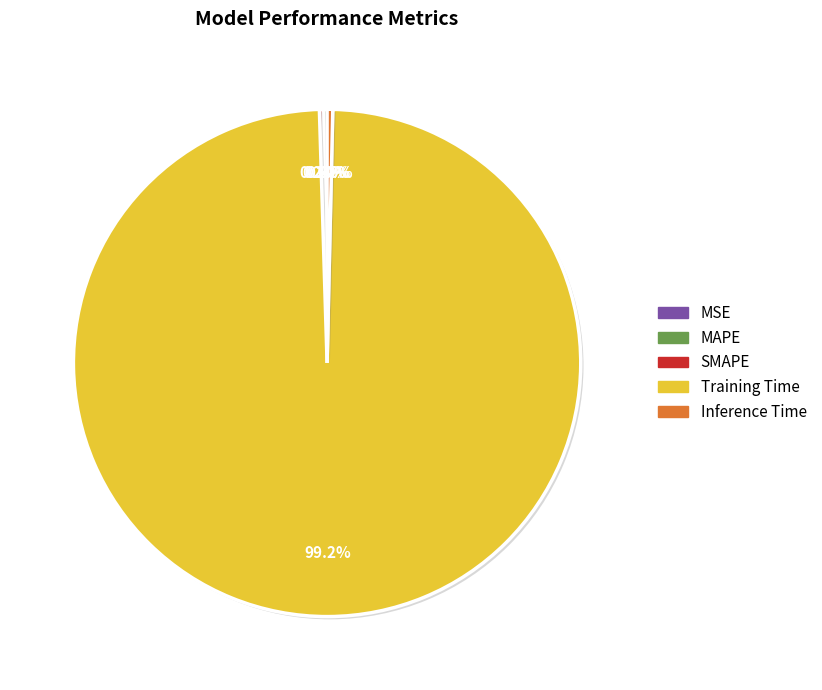

What is the largest slice in the pie chart?

Training Time